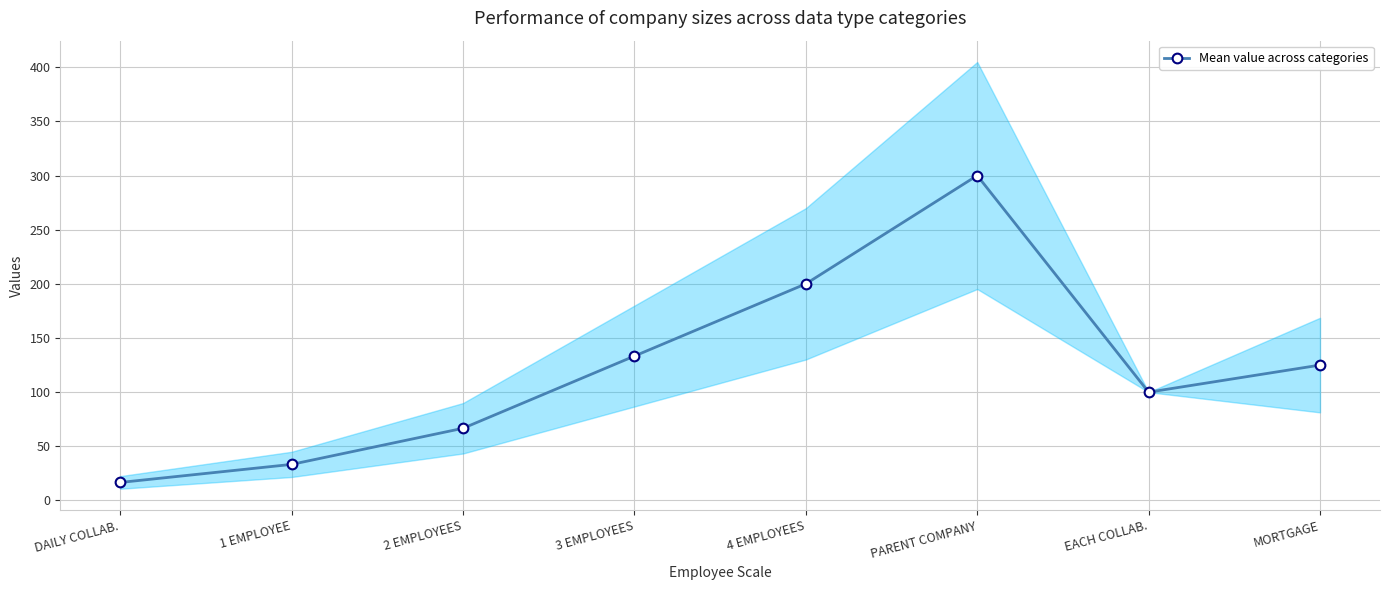

List the labels in order of value, largest first.

PARENT COMPANY, 4 EMPLOYEES, 3 EMPLOYEES, MORTGAGE, EACH COLLAB., 2 EMPLOYEES, 1 EMPLOYEE, DAILY COLLAB.